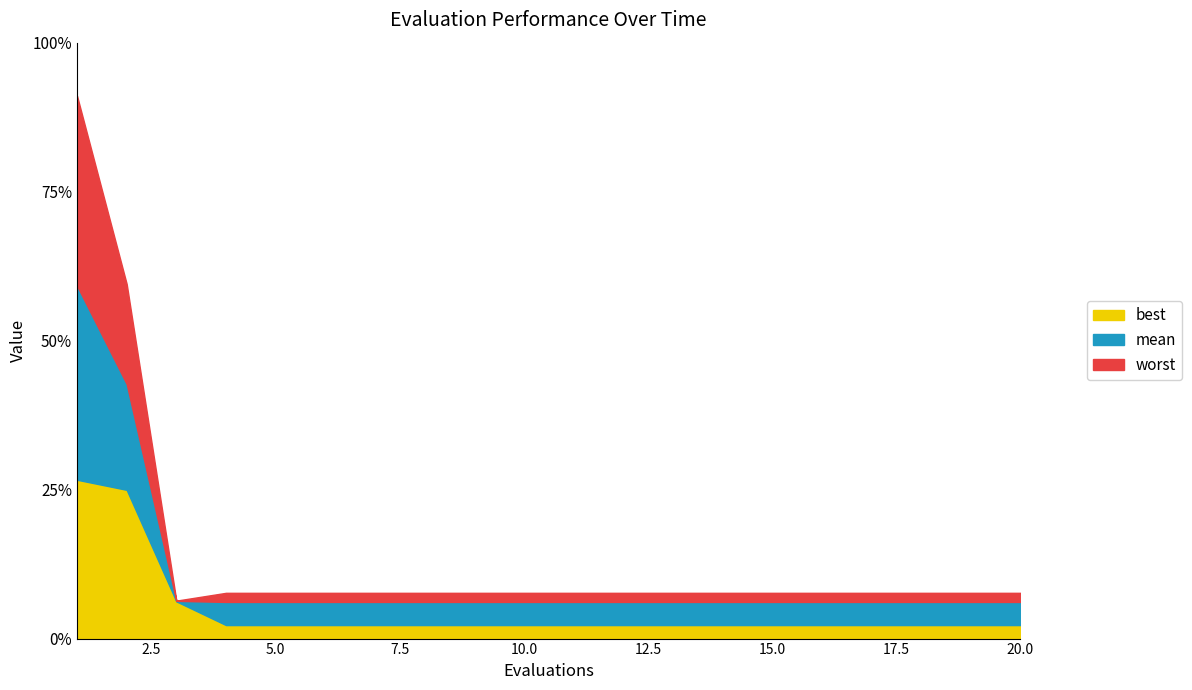

Is it true that worst equals 0.4 at 8?

False